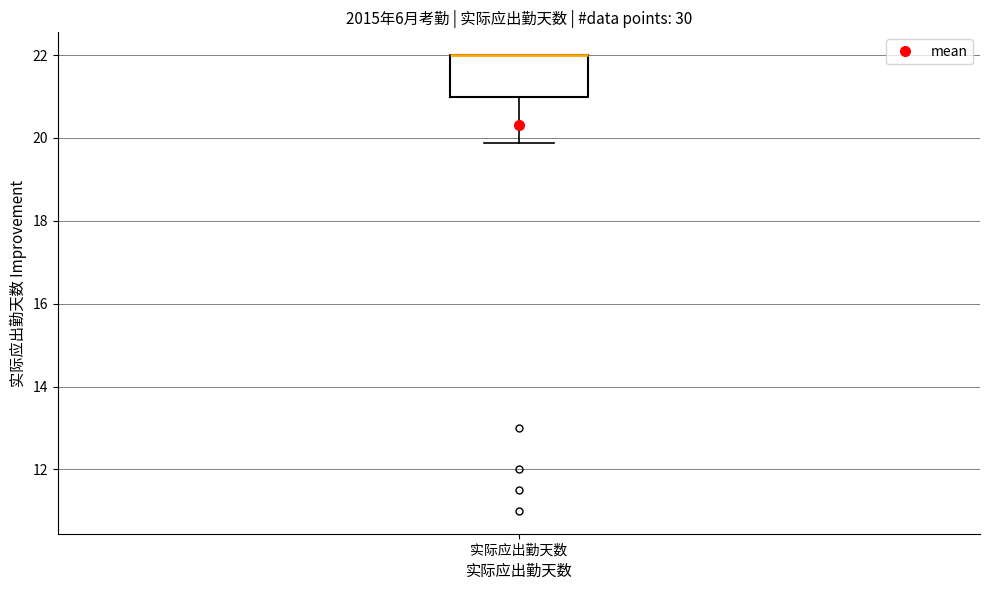

Where is the upper edge of the box for 实际应出勤天数 on the y-axis? The values are not printed on the chart, so give them approximately, as read against the axis.

22.0